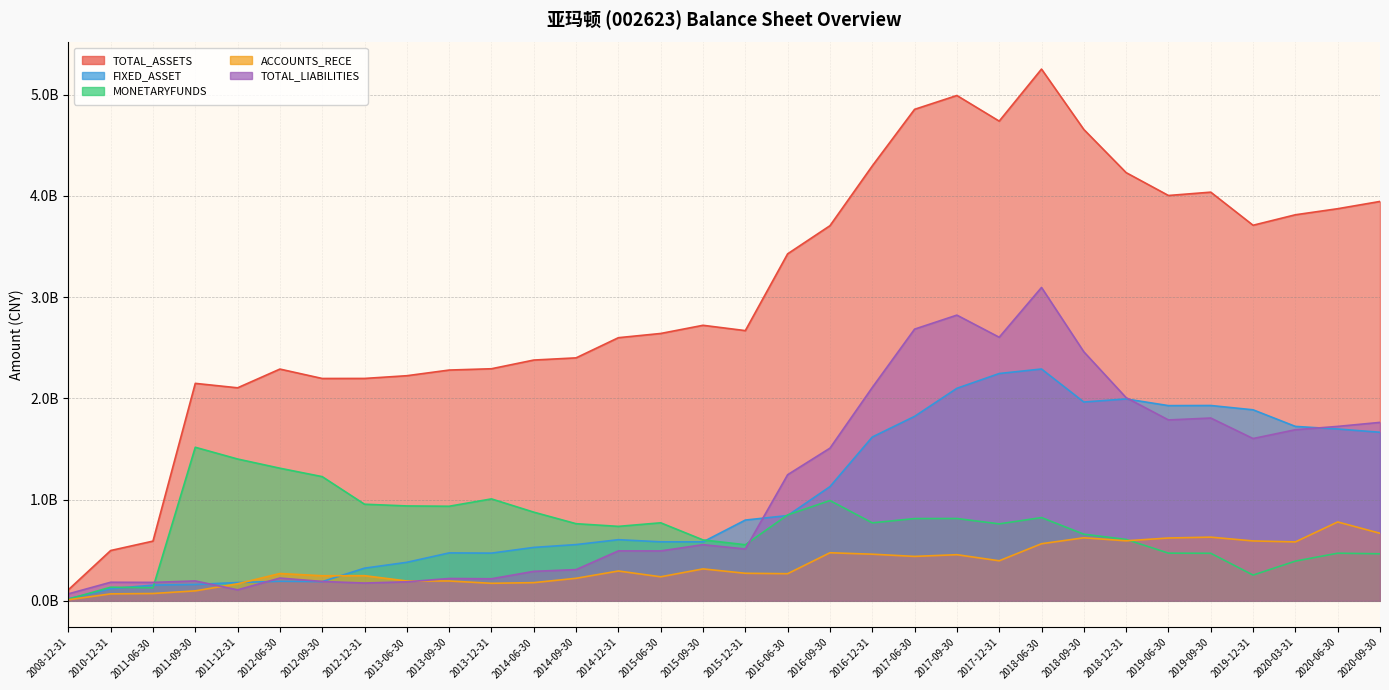

What is the approximate value of TOTAL_ASSETS at 2008-12-31?

109024314.7